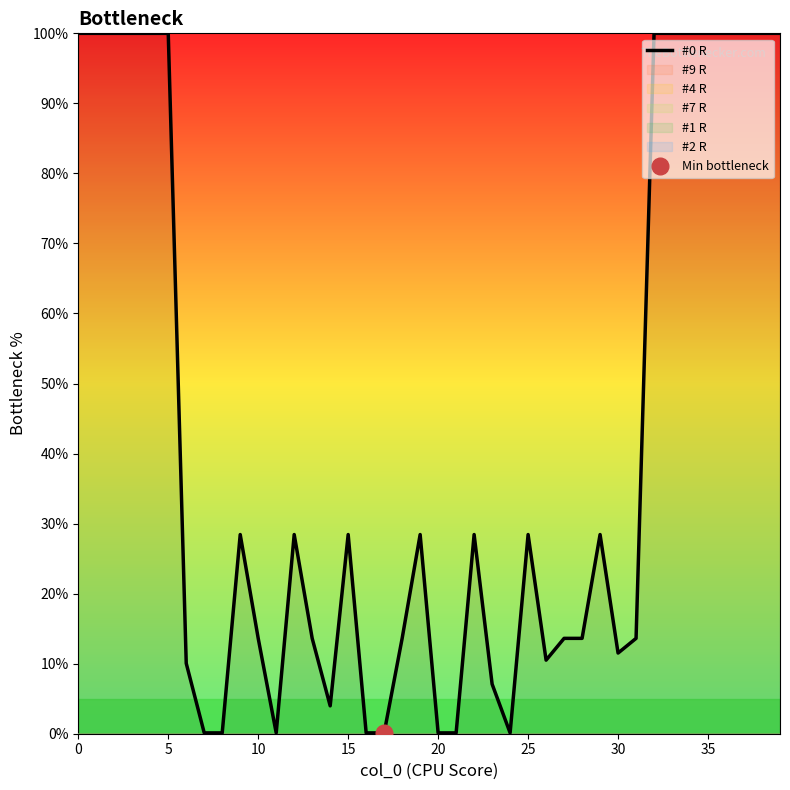

How many lines are shown in the chart?

1